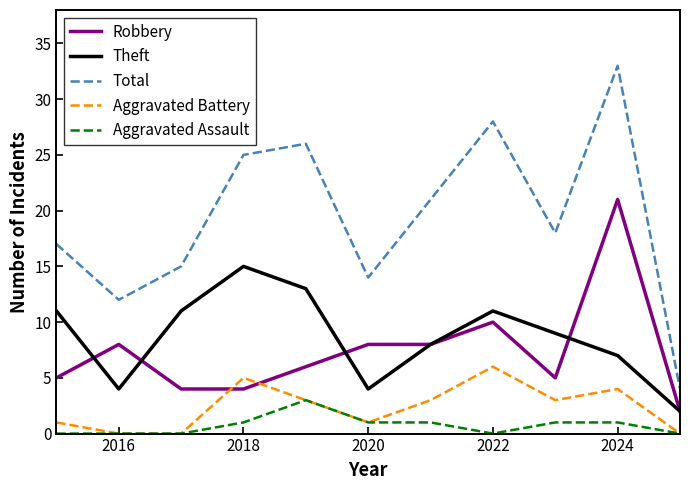

Which series has the largest total across all categories?

Total